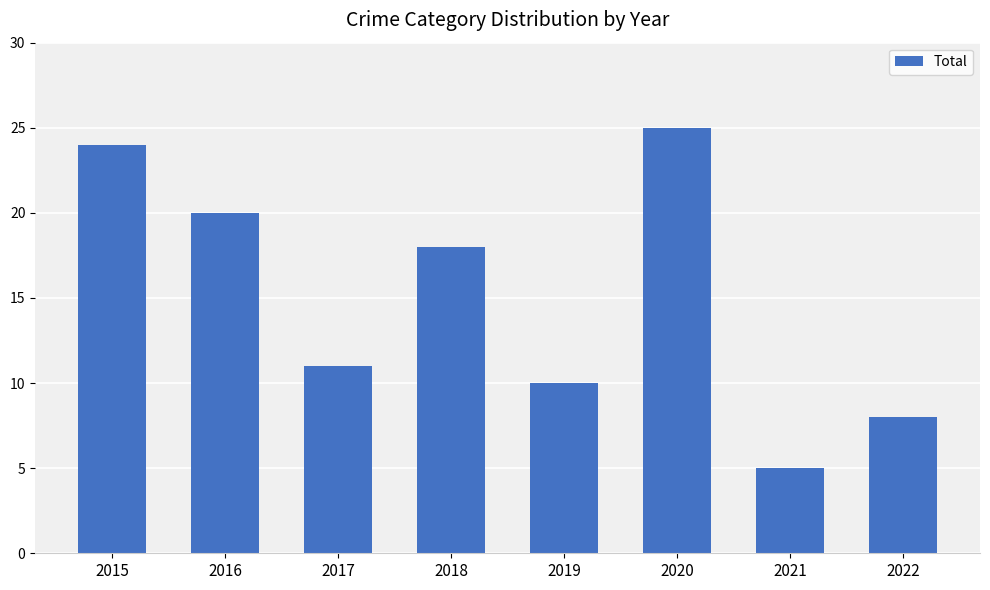

What is the smallest value displayed?

5